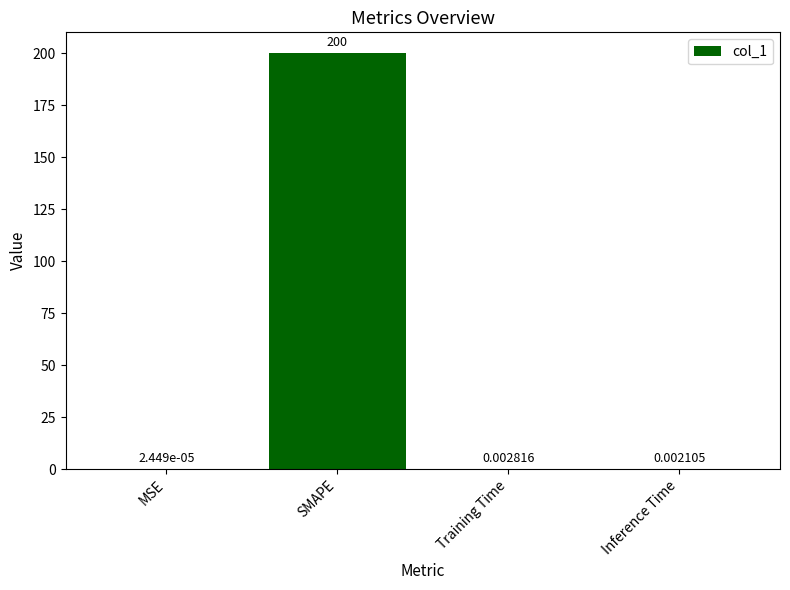

Where is the data nearest to the value 100?

Training Time